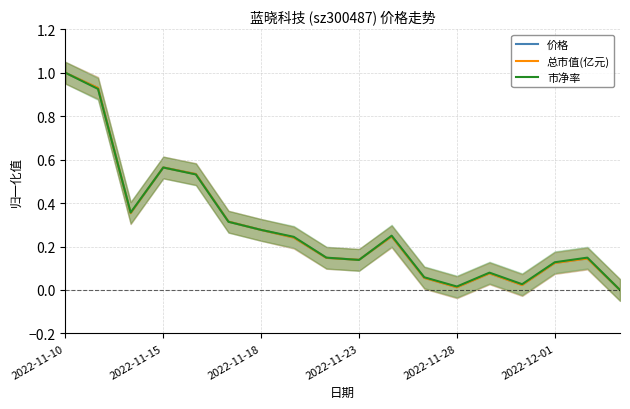

How many times do 价格 and 市净率 cross each other?

5